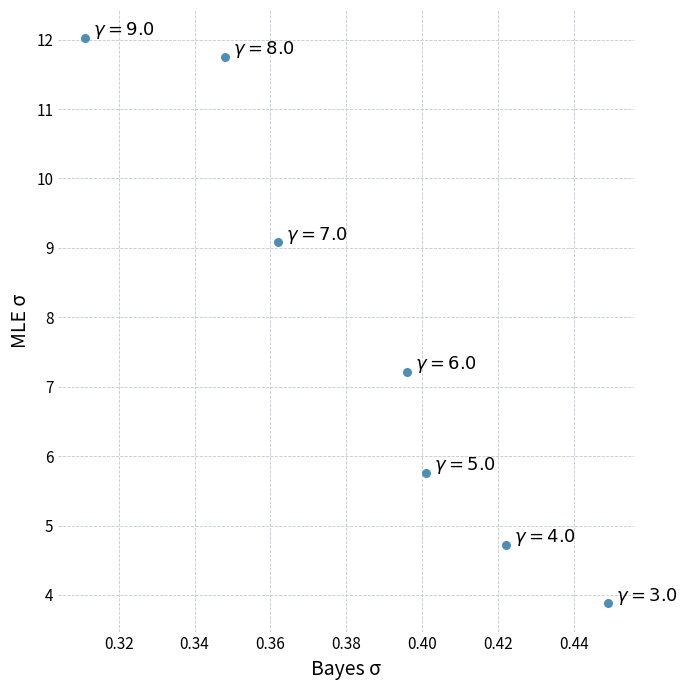

What is the average Y value?

7.8